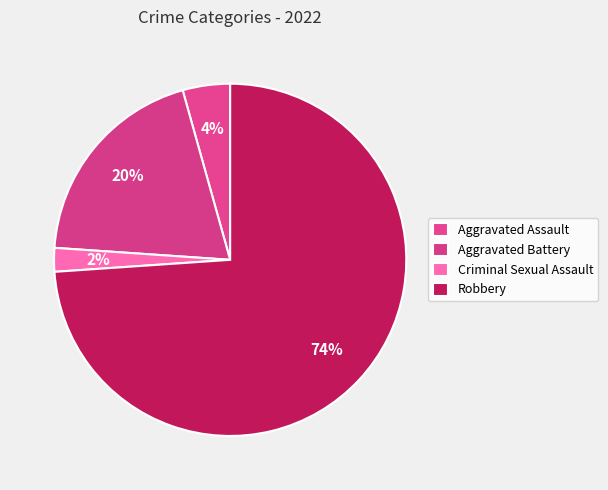

The Criminal Sexual Assault slice represents 1% of the pie. True or false?

False